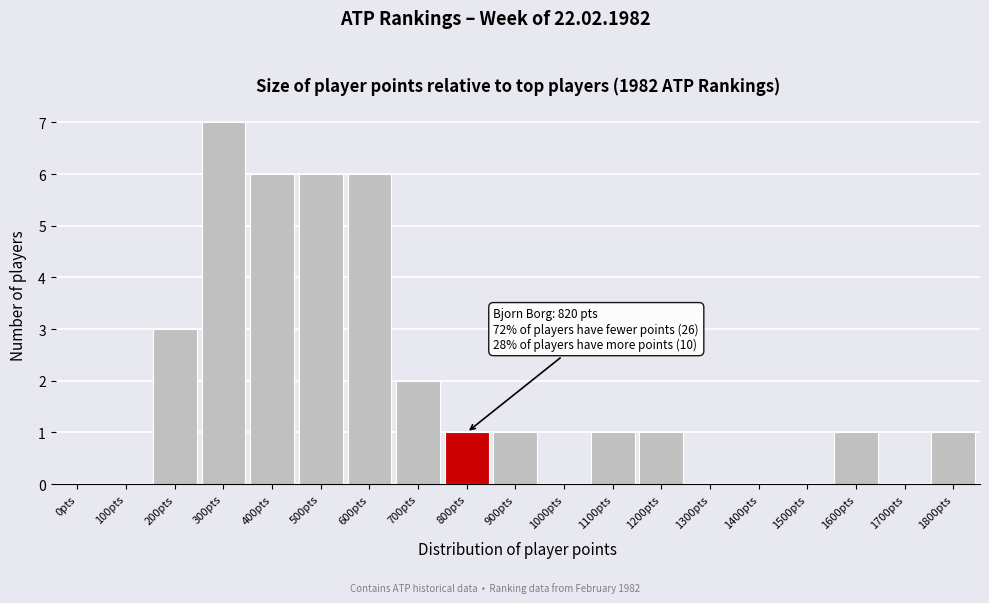

Reading left to right, list all the values displayed in this chart.

0pts=0	100pts=0	200pts=3	300pts=7	400pts=6	500pts=6	600pts=6	700pts=2	800pts=1	900pts=1	1000pts=0	1100pts=1	1200pts=1	1300pts=0	1400pts=0	1500pts=0	1600pts=1	1700pts=0	1800pts=1